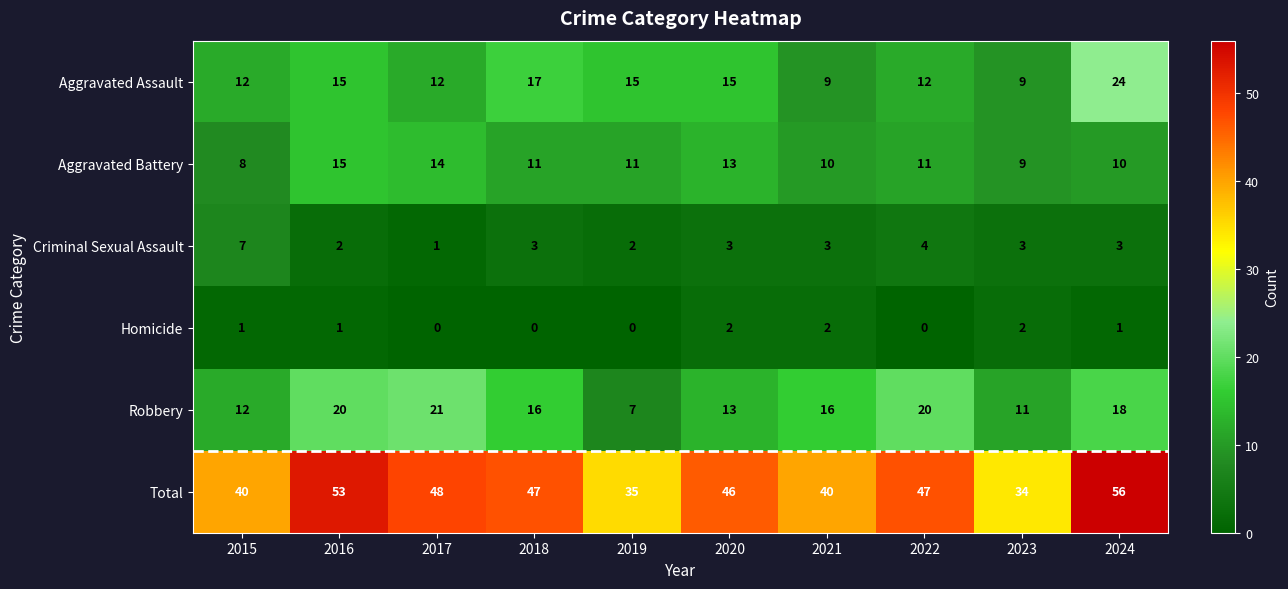

What is the total value across all series at 2022?

94